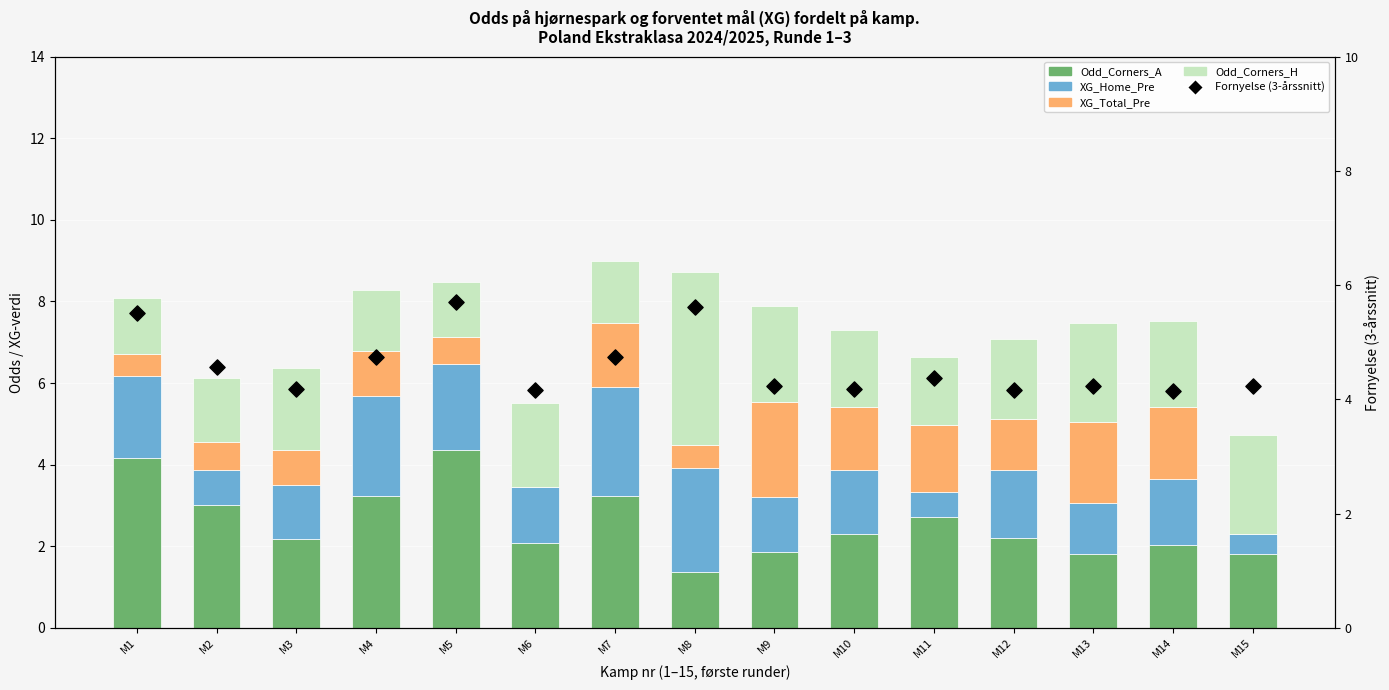

Which series has the largest total across all categories?

Fornyelse (3-årssnitt)